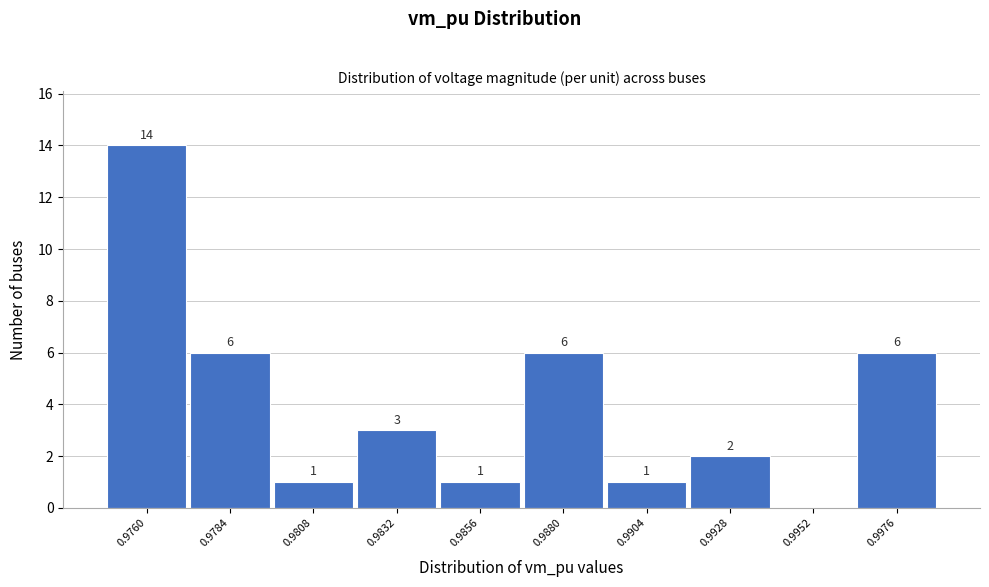

Reading right to left, transcribe all the data shown in this chart.

0.9976=6	0.9952=0	0.9928=2	0.9904=1	0.9880=6	0.9856=1	0.9832=3	0.9808=1	0.9784=6	0.9760=14